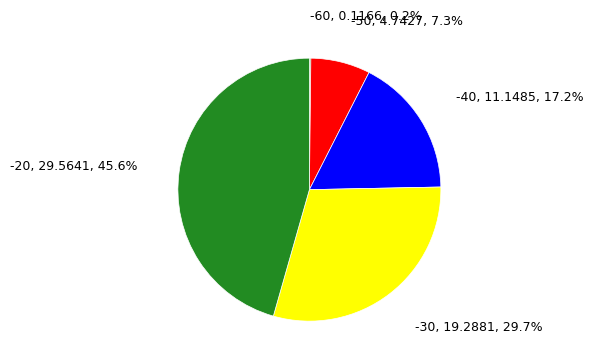

Is there a majority slice in this chart?

No